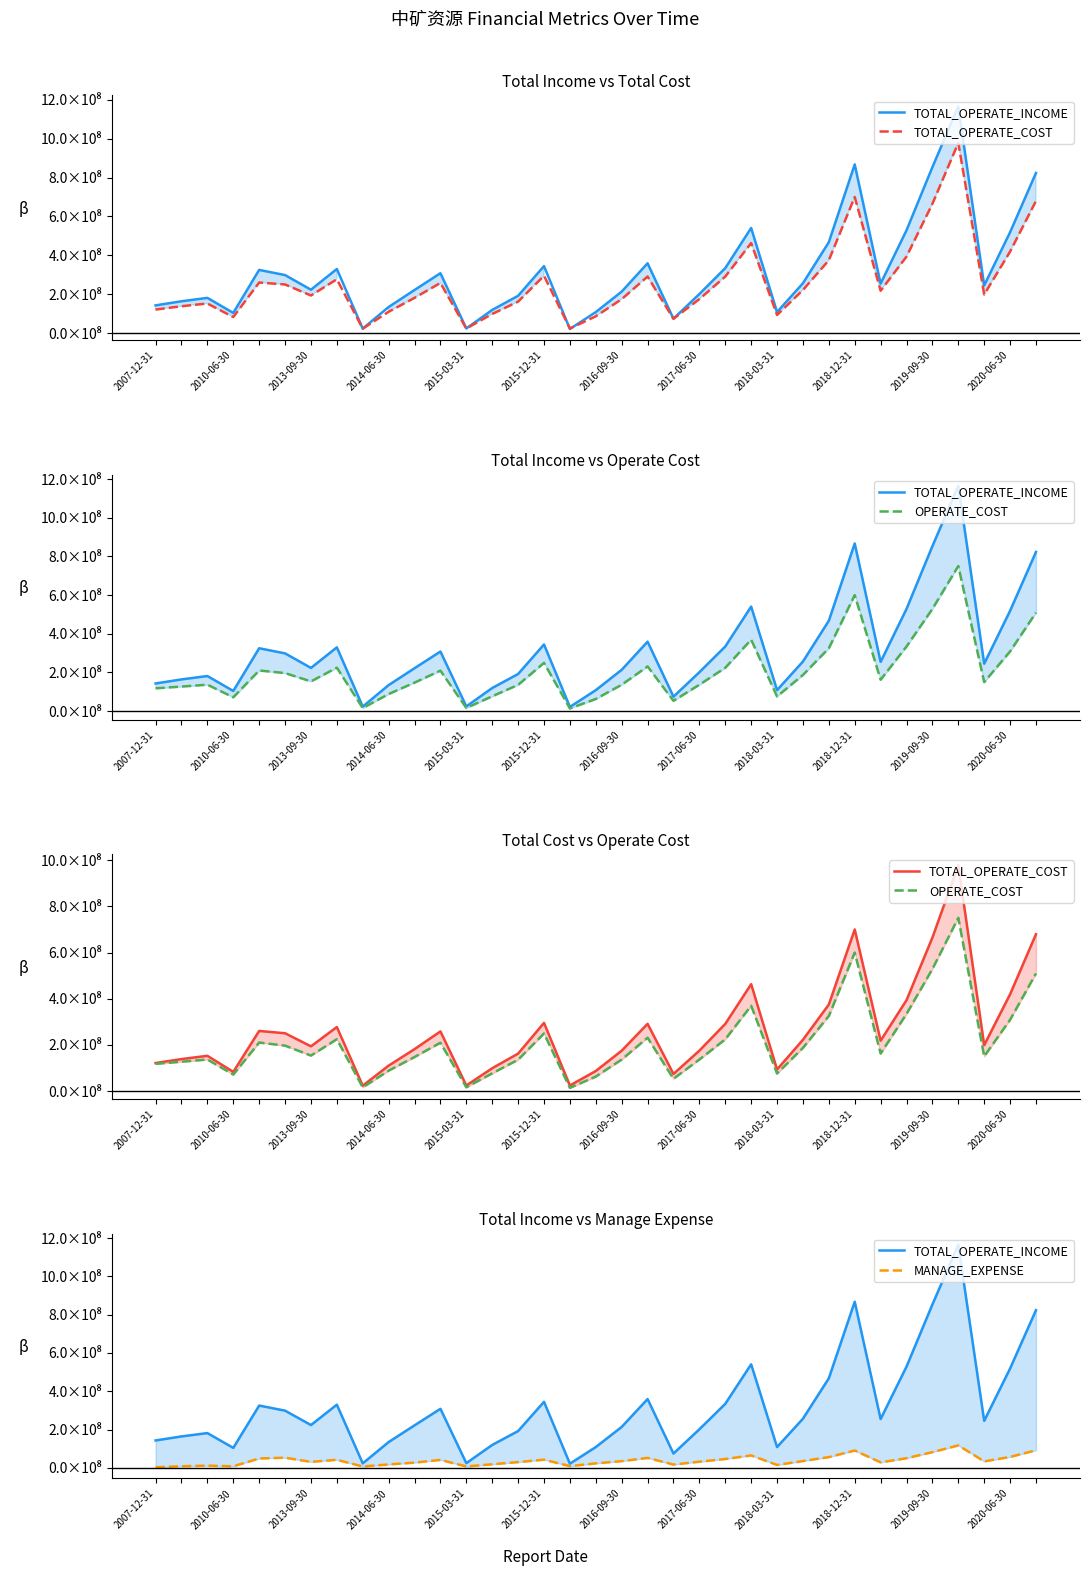

What is the difference between the TOTAL_OPERATE_COST values at 12 and 2015-03-31?

236340495.2